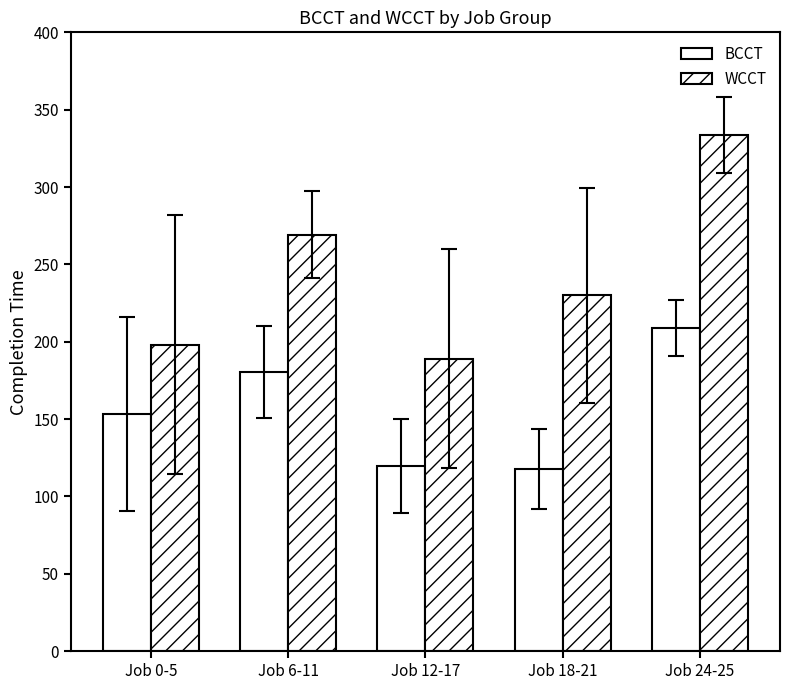

Count the number of categories in the chart.

5